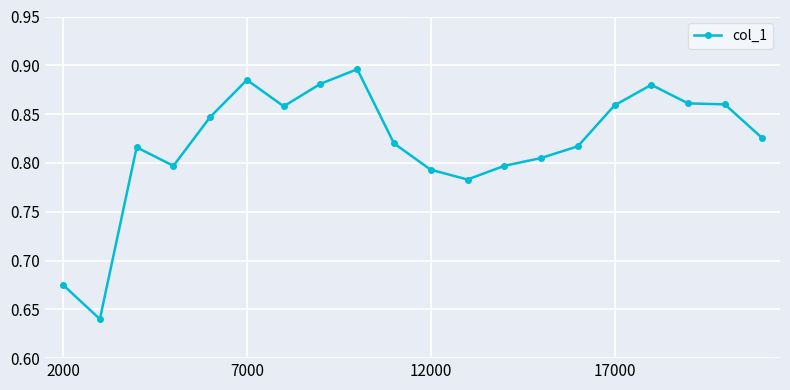

What is the sum of all values?

16.4